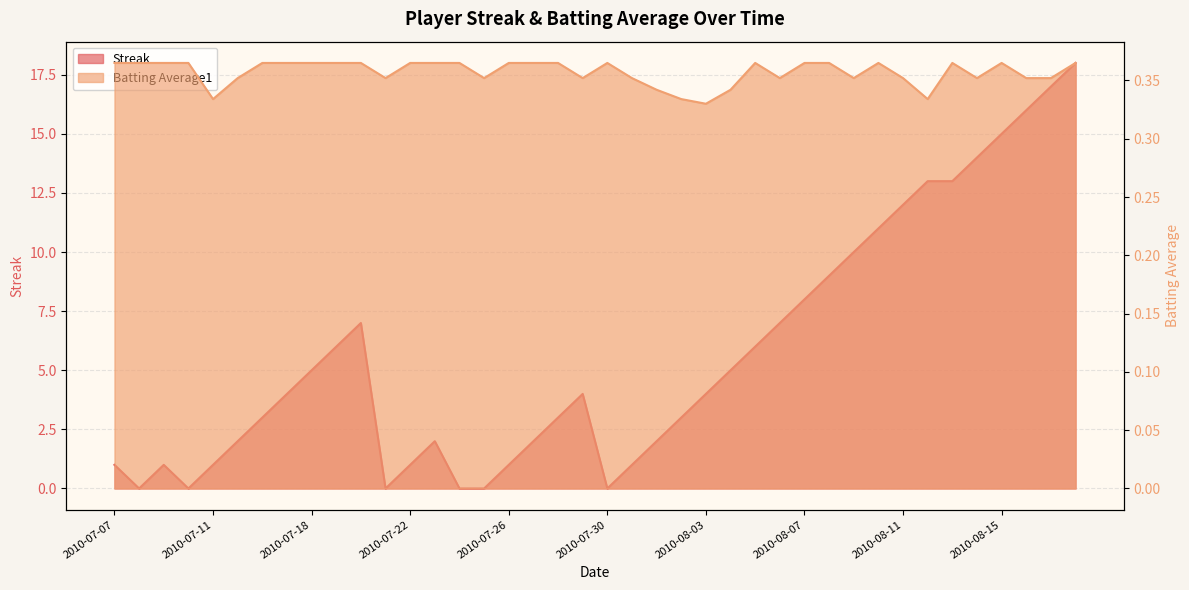

True or false: Batting Average1 and Streak cross at least once.

True